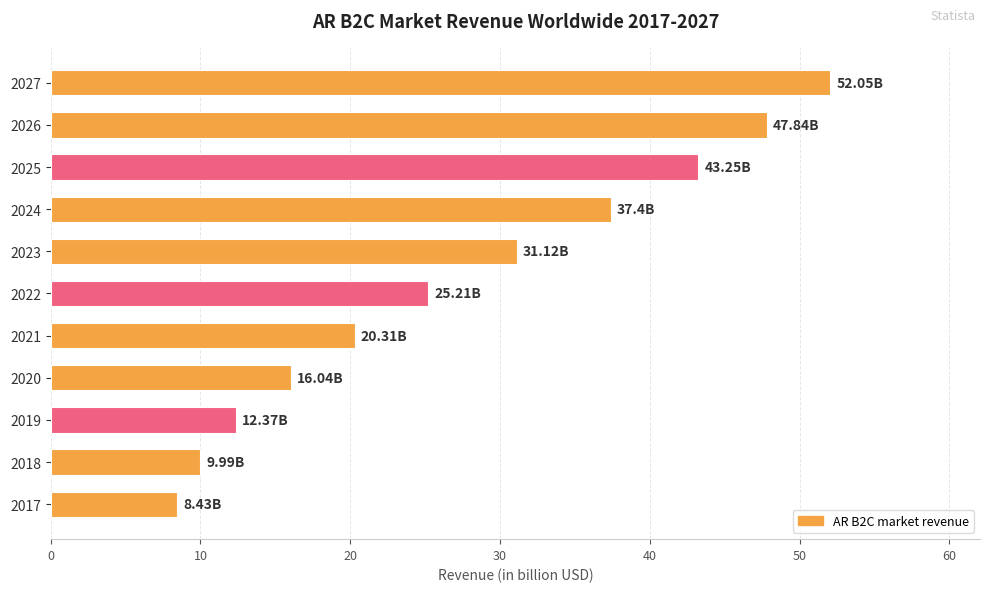

List the labels in order of value, smallest first.

2017, 2018, 2019, 2020, 2021, 2022, 2023, 2024, 2025, 2026, 2027